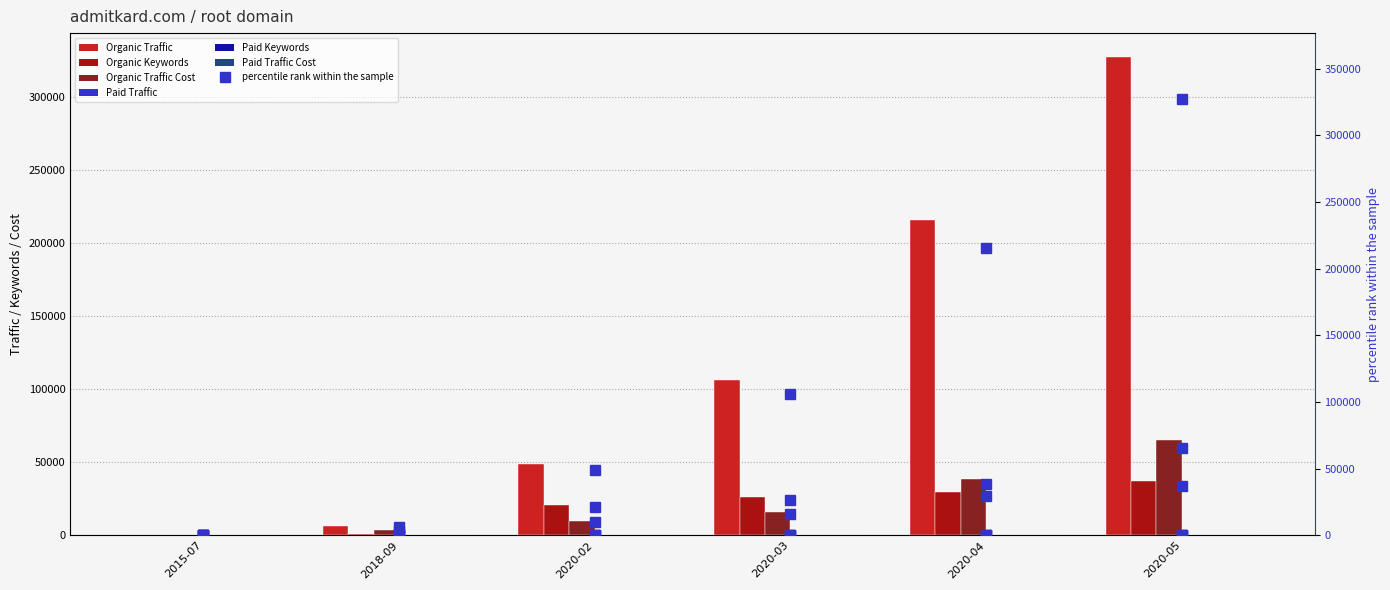

What is the average value of the Organic Traffic series?

117473